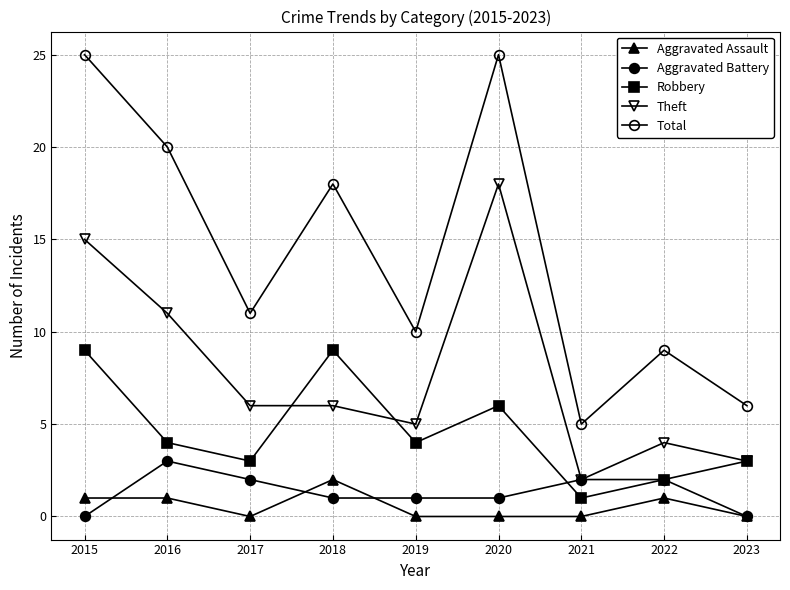

Count the number of categories in the chart.

9